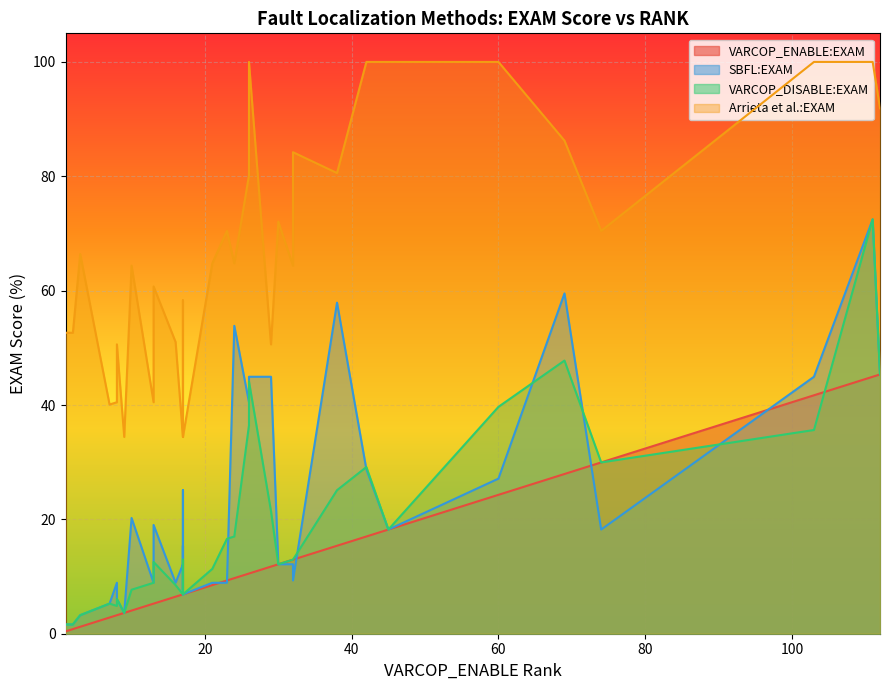

What is the difference between the maximum and minimum values in the VARCOP_DISABLE:EXAM series?

70.9